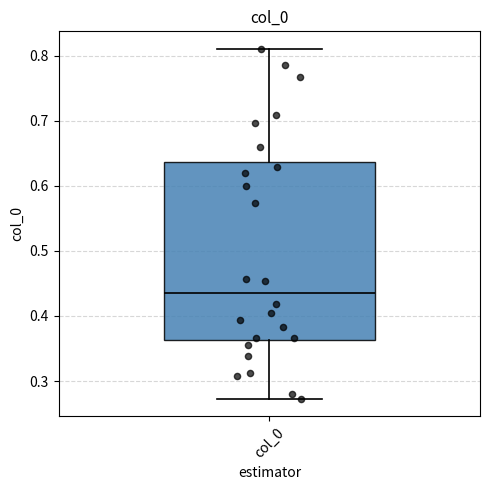

Read this box plot against the y-axis: the position of the median line, the range covered by the box, and the ends of both whiskers. The values are not printed on the chart, so give them approximately, as read against the axis.

median 0.44, box 0.36 to 0.64, whiskers 0.27 to 0.81